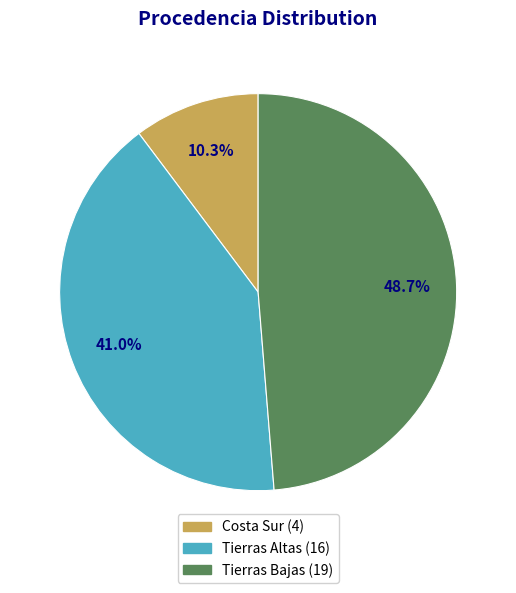

Which slice is the largest?

Tierras Bajas